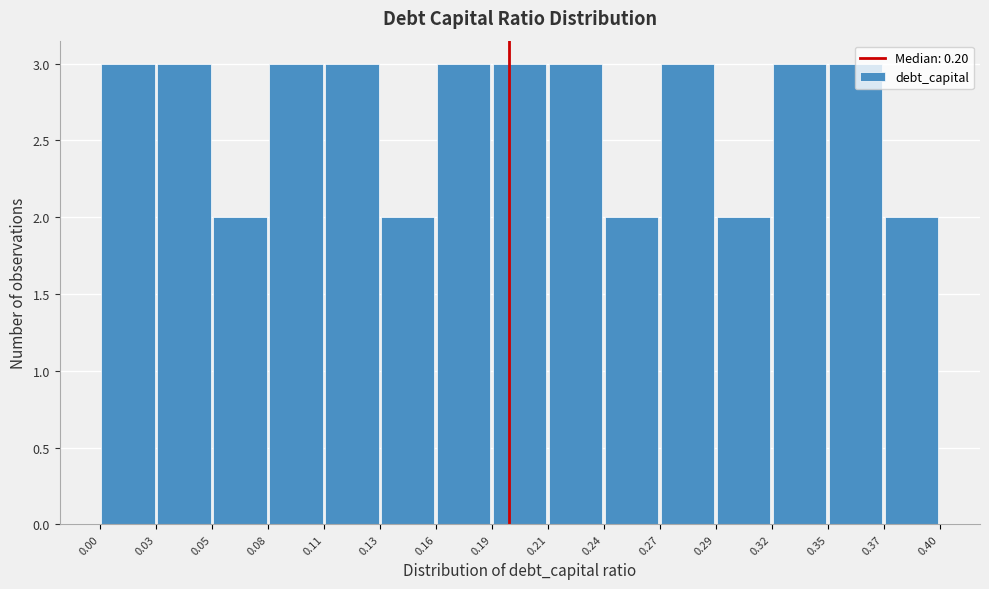

Reading left to right, transcribe this chart: for each bar, give the range it covers on the x-axis and its height. The values are not printed on the chart, so give them approximately, as read against the axis.

0.00 to 0.03: 3
0.03 to 0.05: 3
0.05 to 0.08: 2
0.08 to 0.11: 3
0.11 to 0.13: 3
0.13 to 0.16: 2
0.16 to 0.19: 3
0.19 to 0.21: 3
0.21 to 0.24: 3
0.24 to 0.27: 2
0.27 to 0.29: 3
0.29 to 0.32: 2
0.32 to 0.35: 3
0.35 to 0.37: 3
0.37 to 0.40: 2